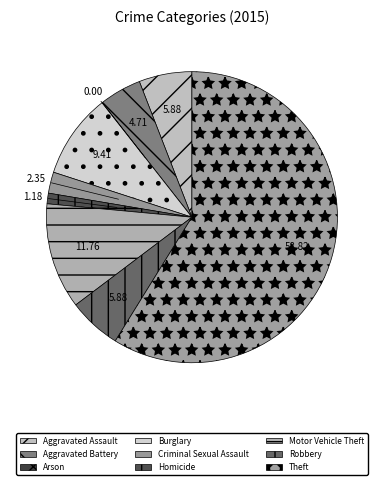

To the nearest percent, what portion does Homicide represent?

1%